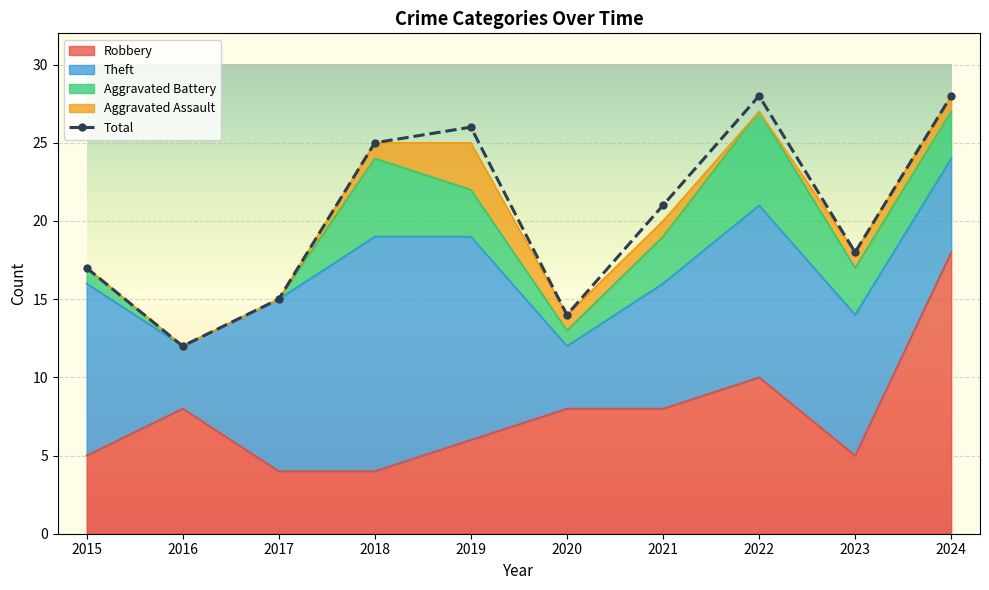

True or false: the data shows 41 at 2018.

False